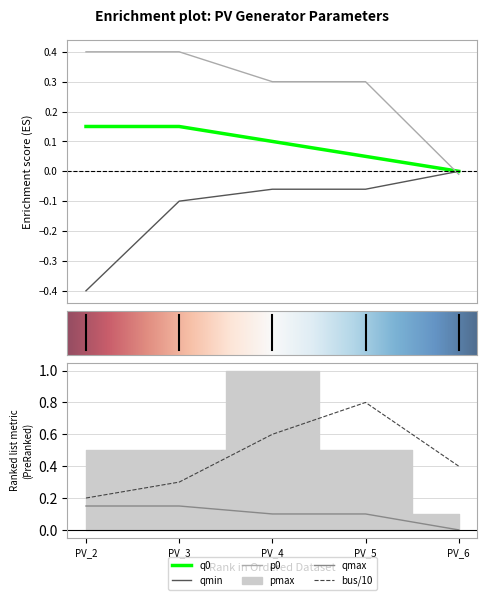

How many q0 values are between 0 and 1?

5